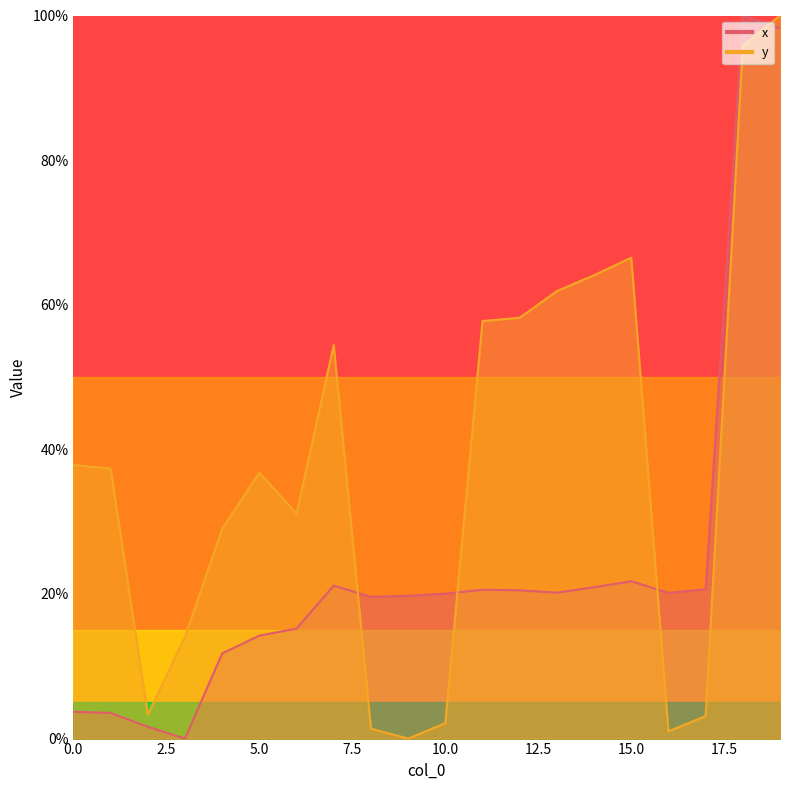

Which category has the highest value in the x series?

18